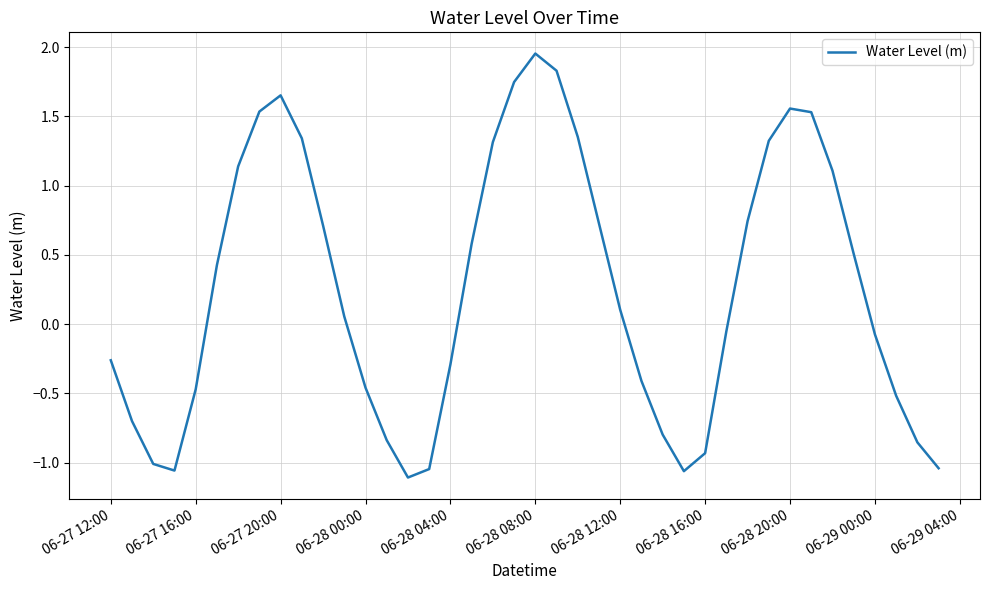

Which category has the highest value across all series?

06-28 08:00